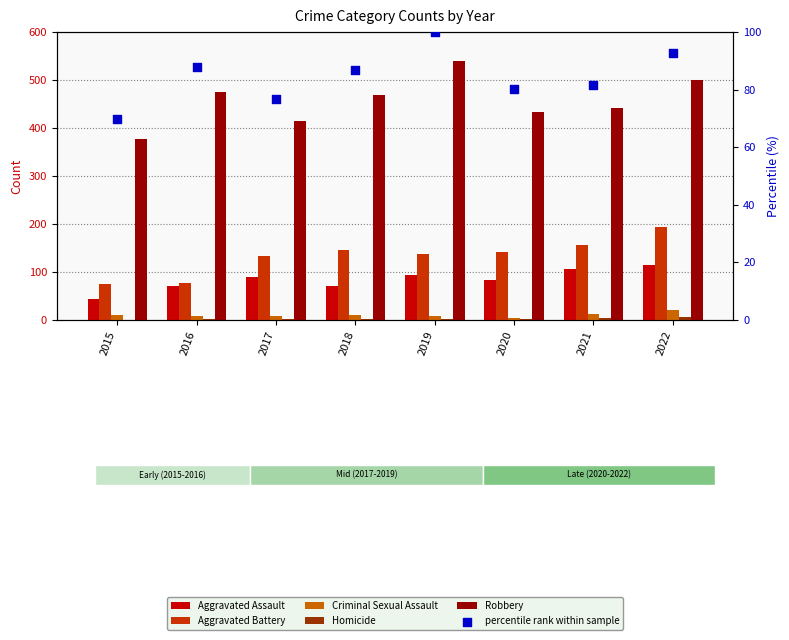

Which series reaches the maximum Y coordinate?

Robbery